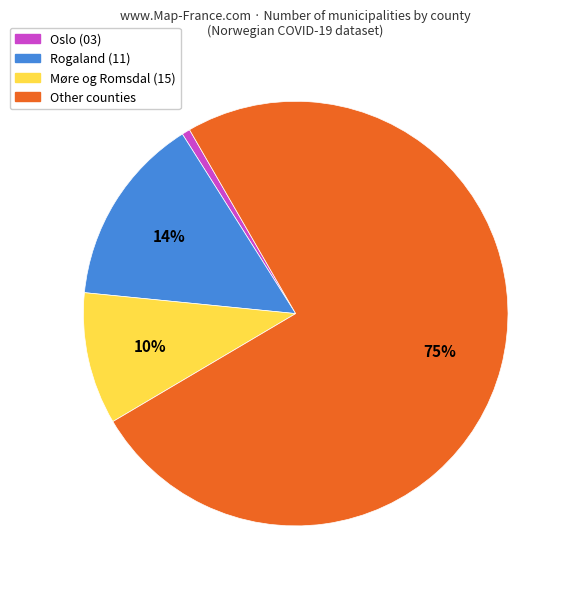

Does any single category account for the majority?

Yes